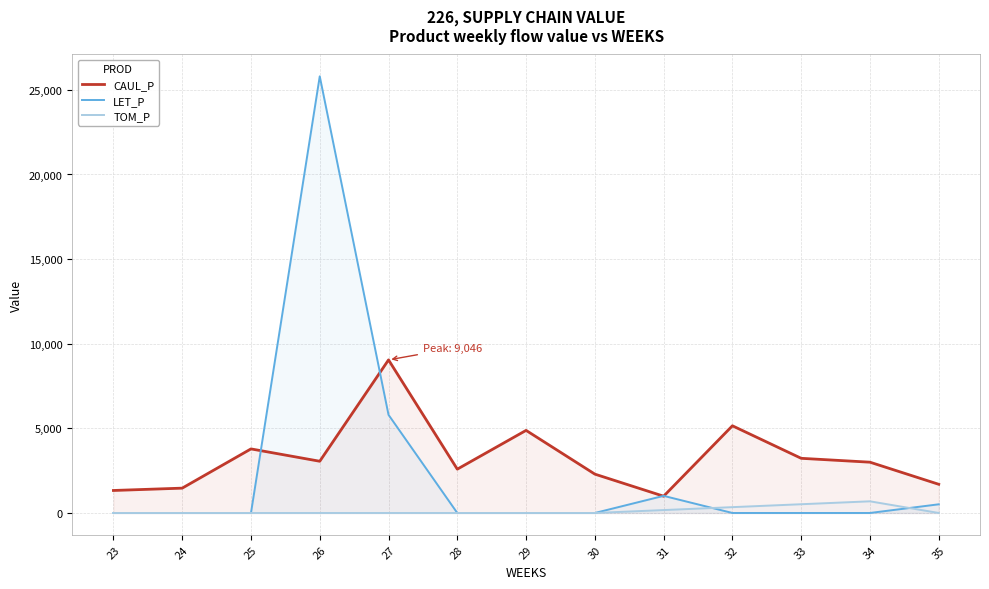

The value of TOM_P at 34 is 973.3. True or false?

False